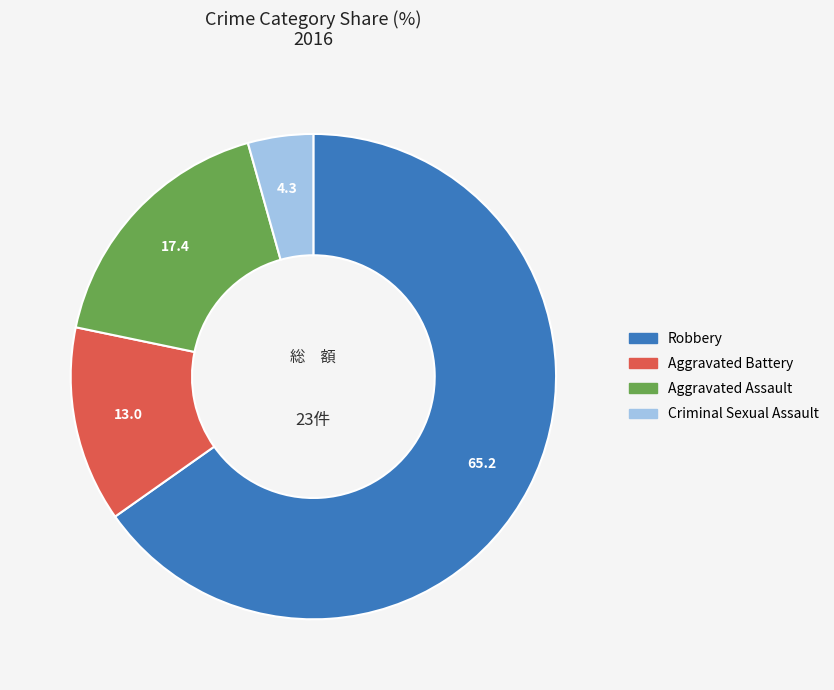

Is there any slice that represents more than half of the pie?

Yes